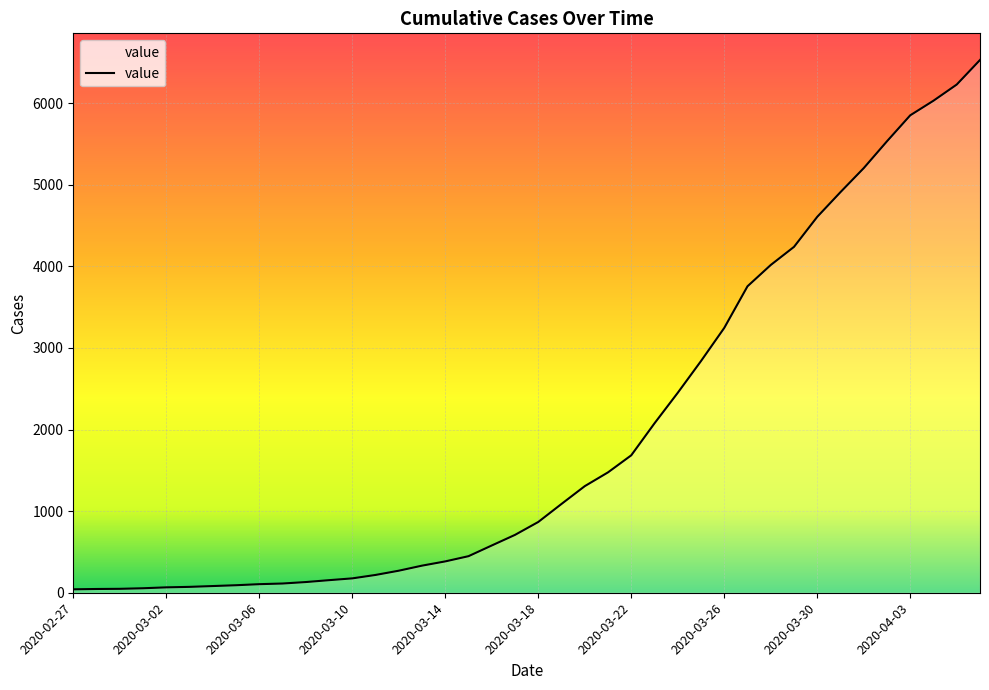

Does the chart display data point markers on the line(s)?

No